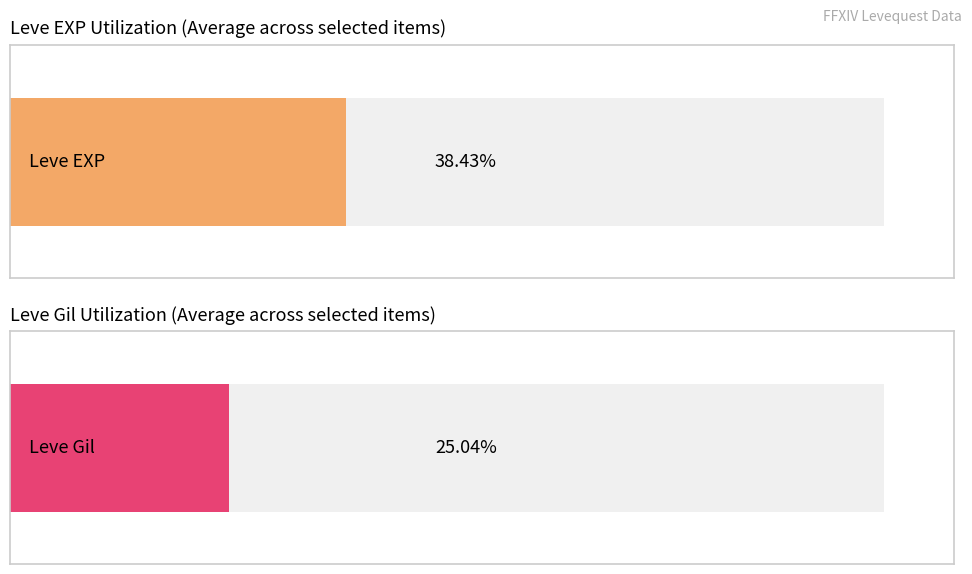

Is it true that Leve Gil equals 93 at Leather Himantes?

False